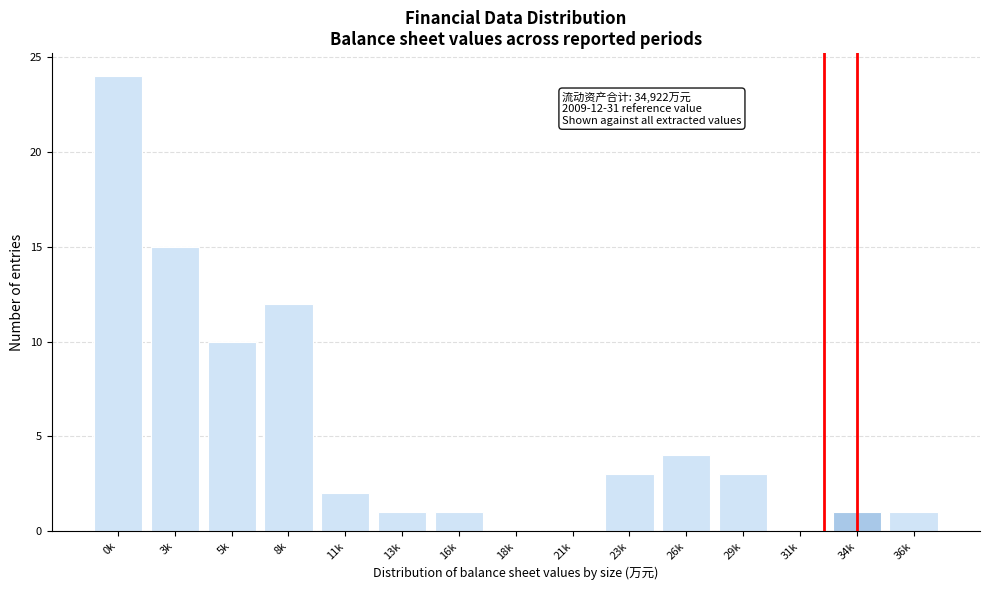

Reading left to right, extract all data points from this chart.

0k=24	3k=15	5k=10	8k=12	11k=2	13k=1	16k=1	18k=0	21k=0	23k=3	26k=4	29k=3	31k=0	34k=1	36k=1